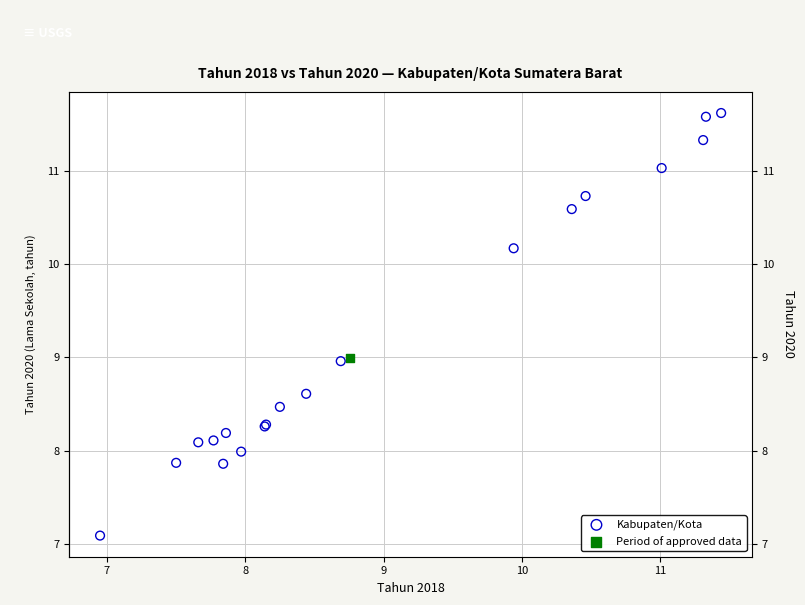

What are all the series names shown in the legend?

Kabupaten/Kota, Period of approved data